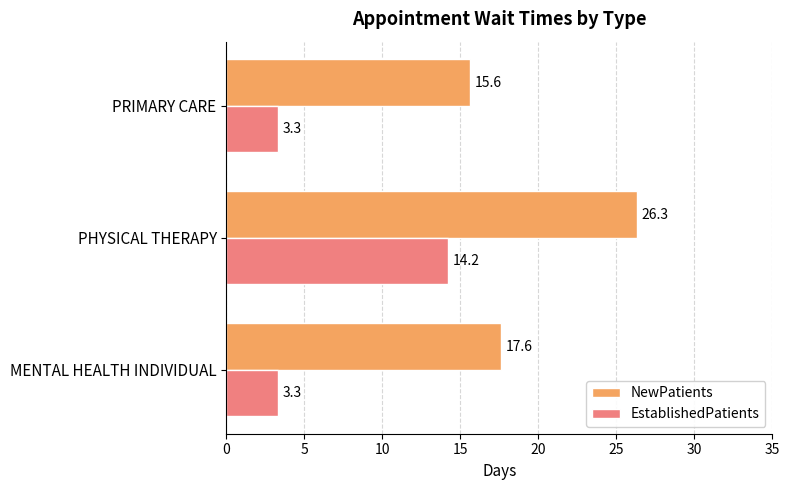

At how many categories does at least one series exceed 3?

3